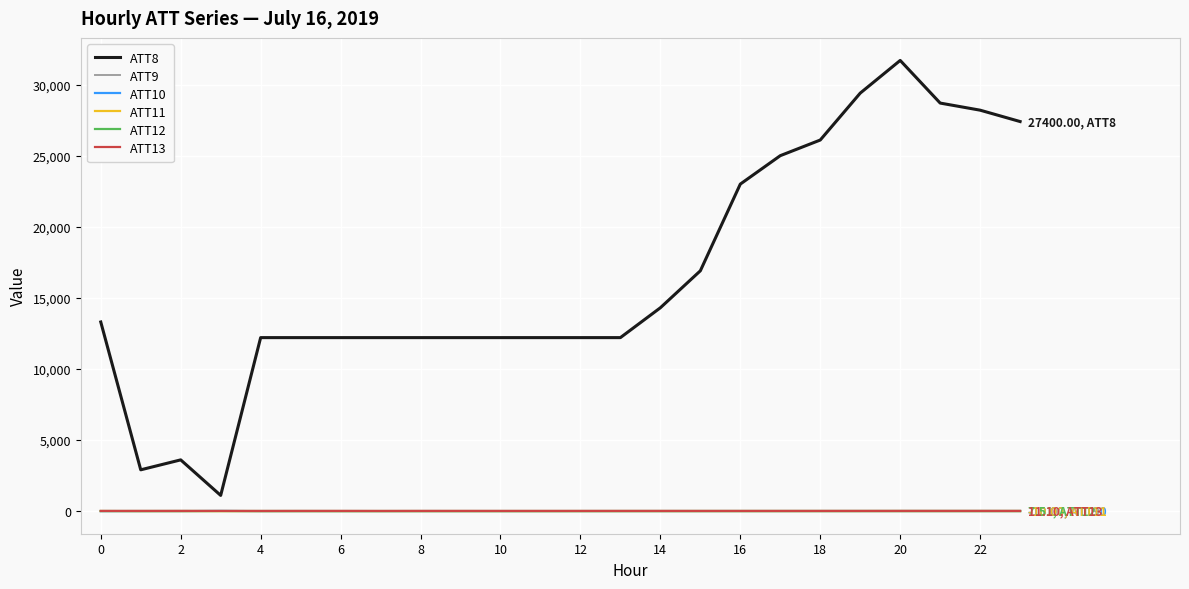

Is this an area chart (filled region under the line)?

No